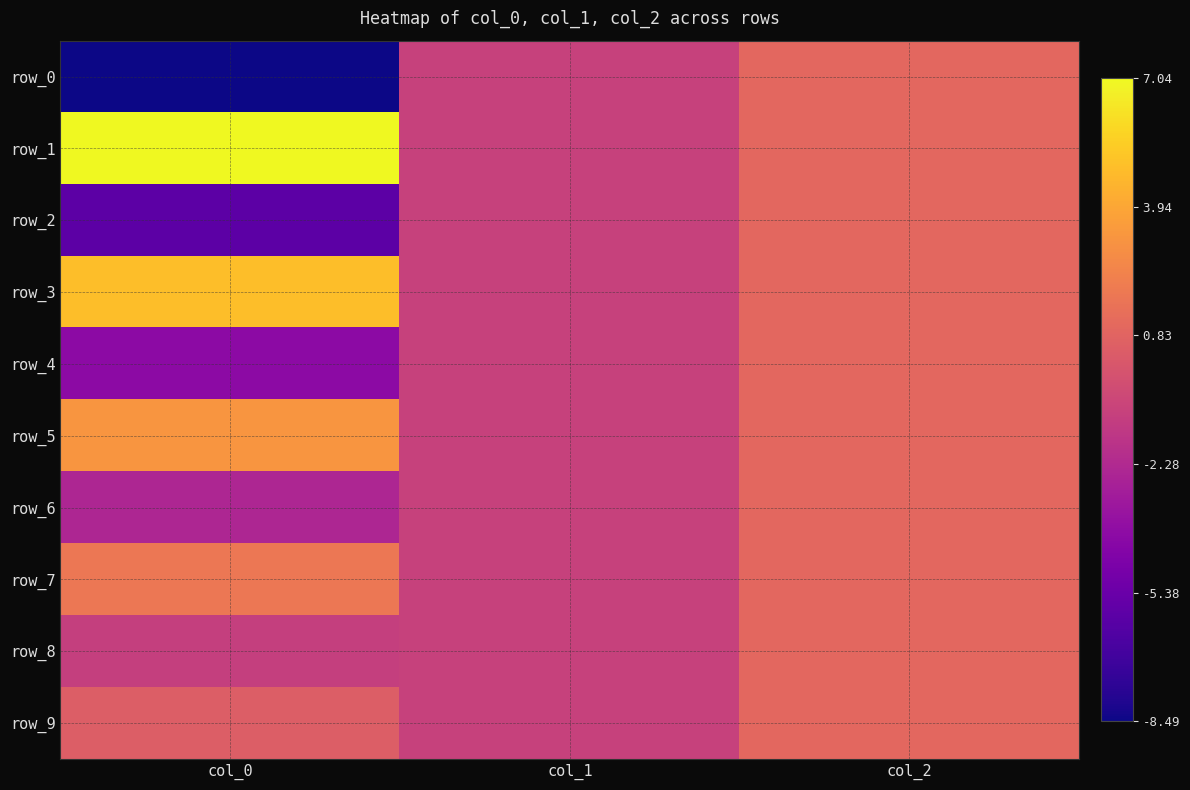

Which series has the largest total across all categories?

row_1